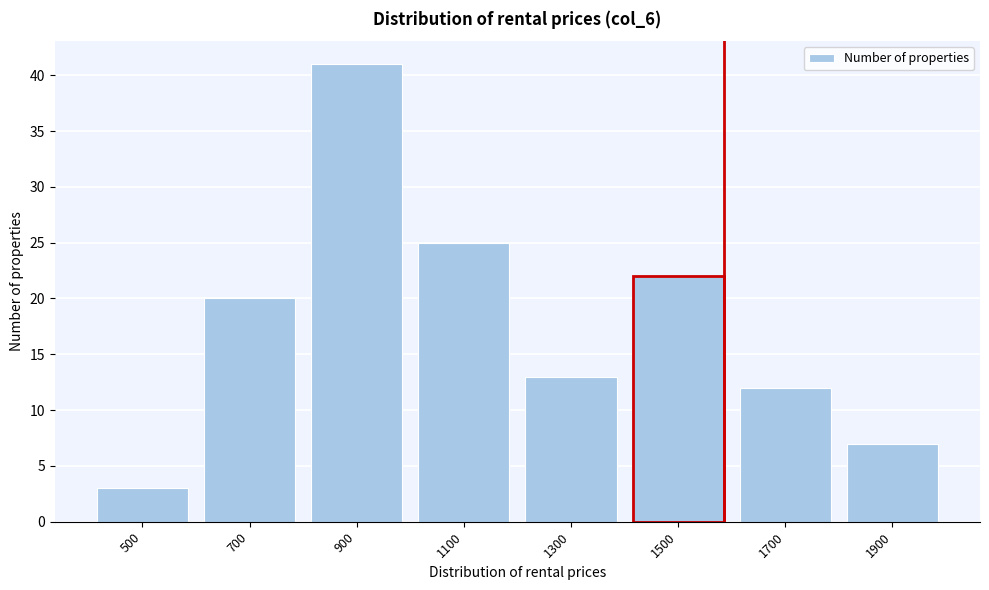

Reading left to right, transcribe all the data shown in this chart.

3	20	41	25	13	22	12	7